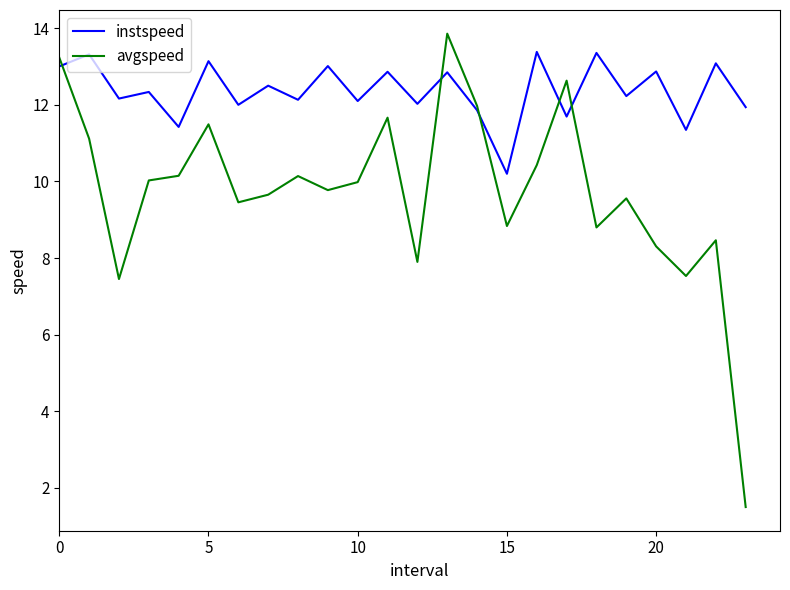

Which series has the largest range (max minus min)?

avgspeed